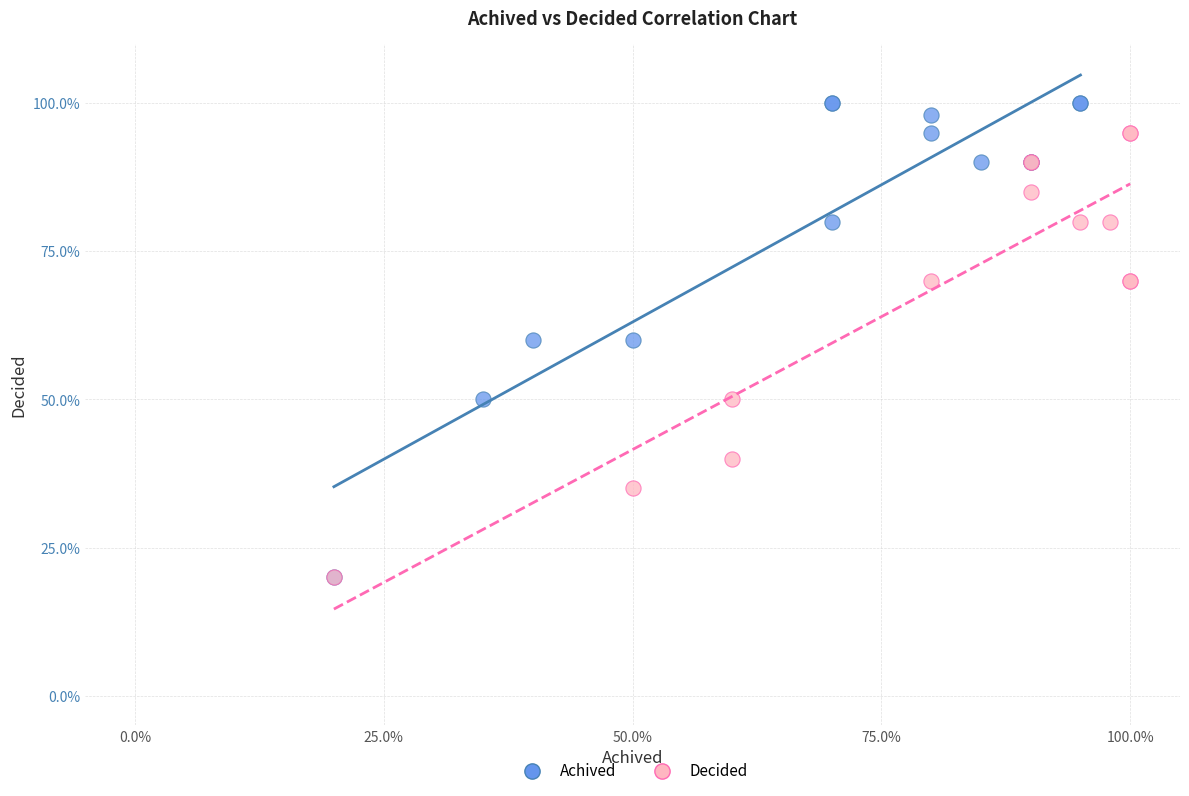

Which series reaches the maximum Y coordinate?

Achived